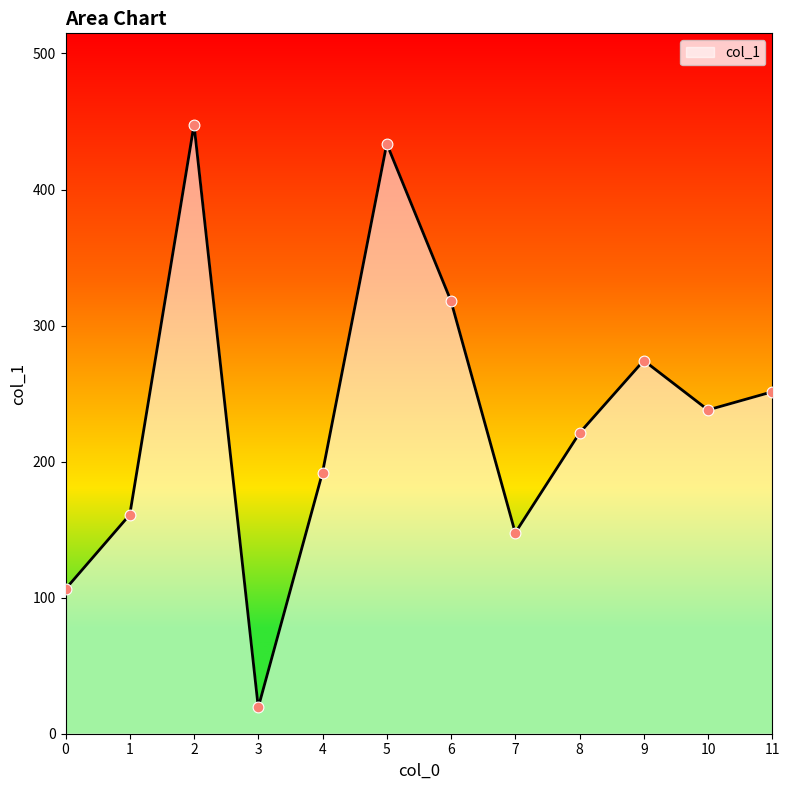

What is the change in value from 1 to 6?

+157.0